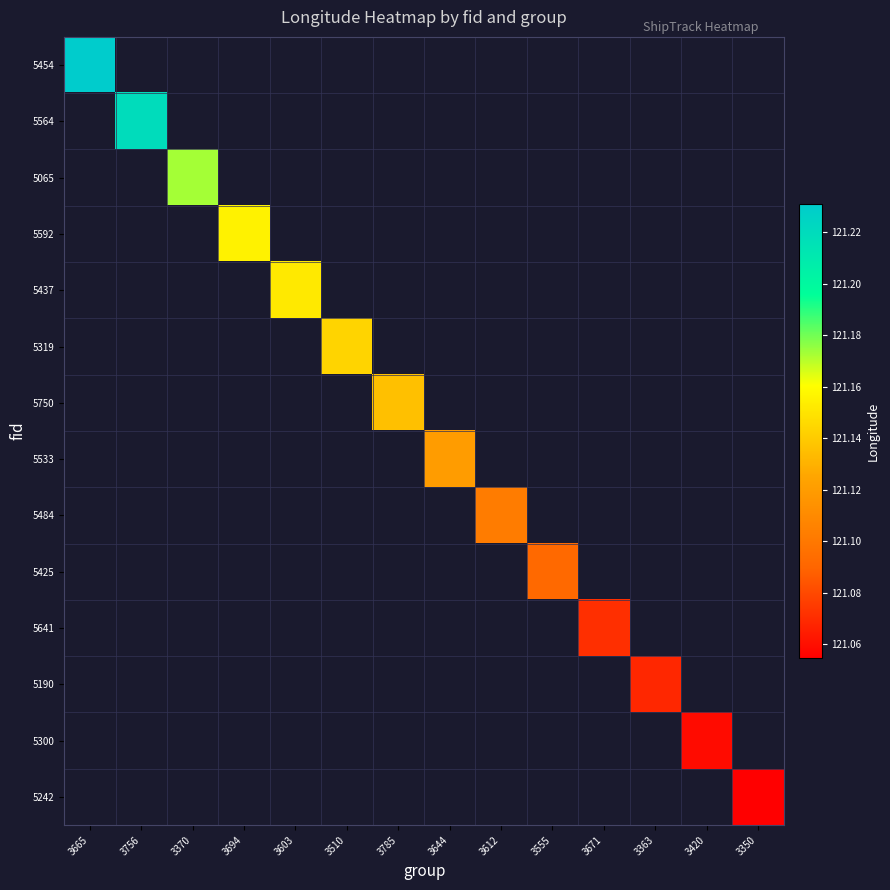

What is the greatest value displayed?

121.2